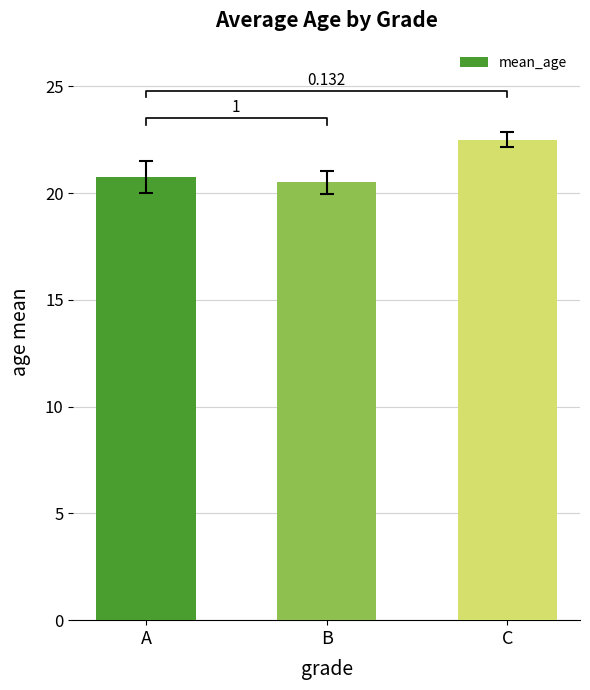

What is the greatest value displayed?

22.5